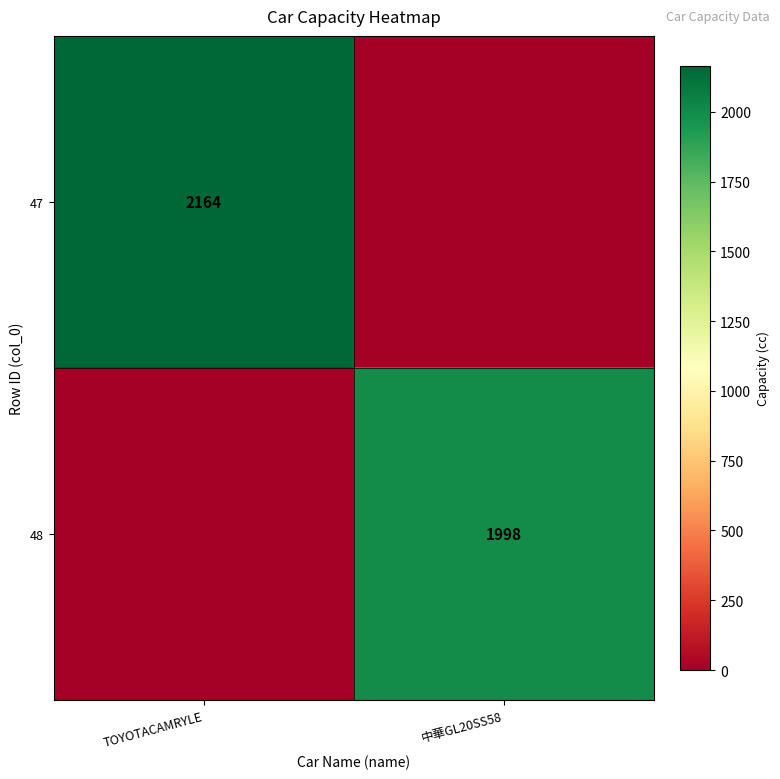

What is the difference between the highest and lowest values at TOYOTACAMRYLE?

2164